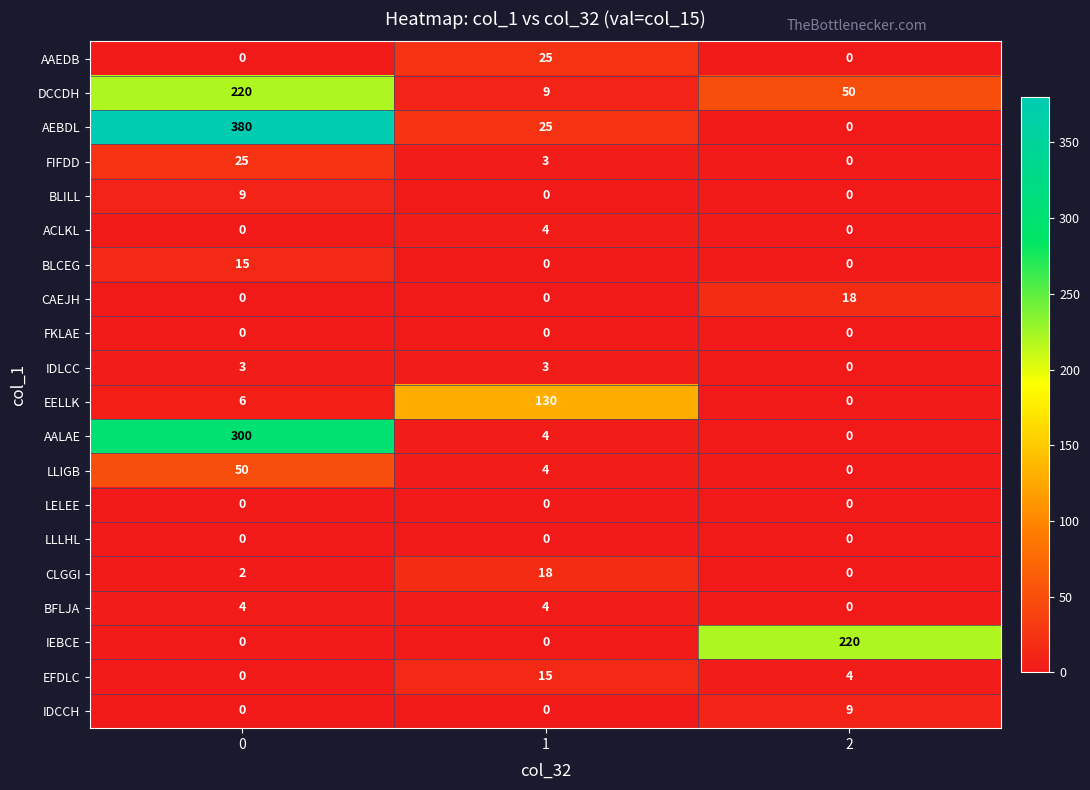

What is the maximum value shown in the chart?

380